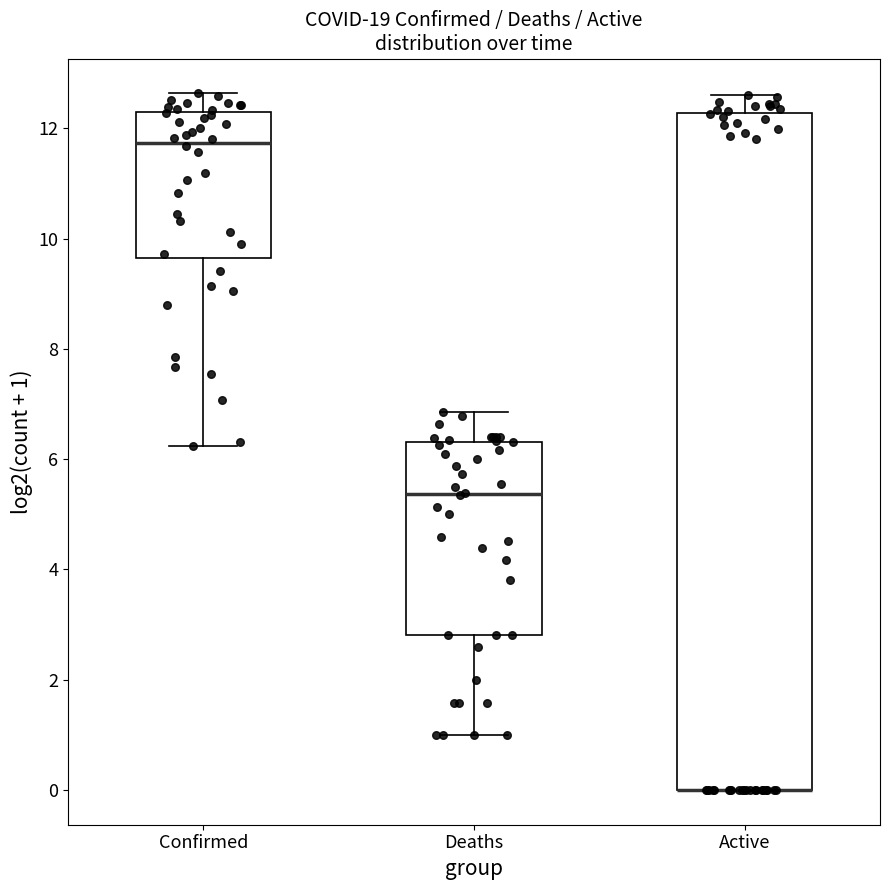

Reading left to right, transcribe this box plot: for each box, give where its median line is, the range the box spans, and where its two whiskers end, as read against the y-axis. The values are not printed on the chart, so give them approximately, as read against the axis.

Confirmed: median 11.8, box 9.6 to 12.2, whiskers 6.2 to 12.6
Deaths: median 5.4, box 2.8 to 6.4, whiskers 1.0 to 6.8
Active: median 0.0 (drawn on the box's lower edge), box 0.0 to 12.2, whiskers 0.0 to 12.6